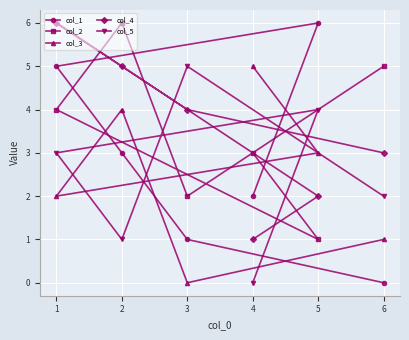

What is the maximum value for col_4?

6